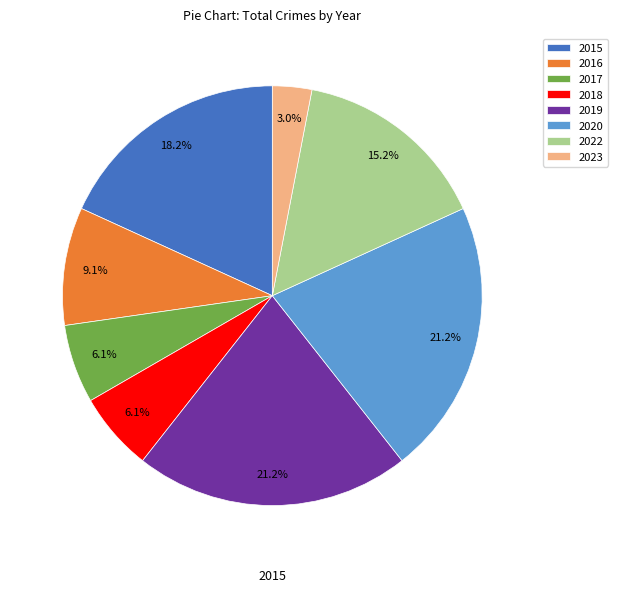

What portion of the pie excludes 2018?

93.9%